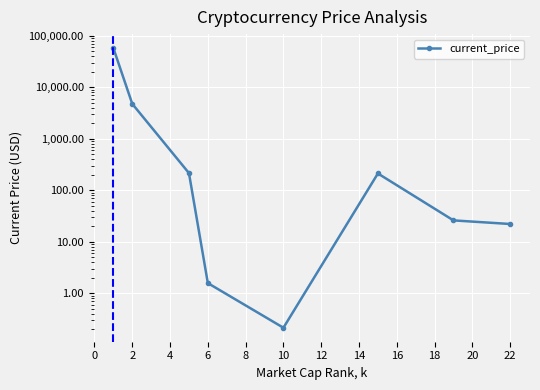

Is this an area chart (filled region under the line)?

No